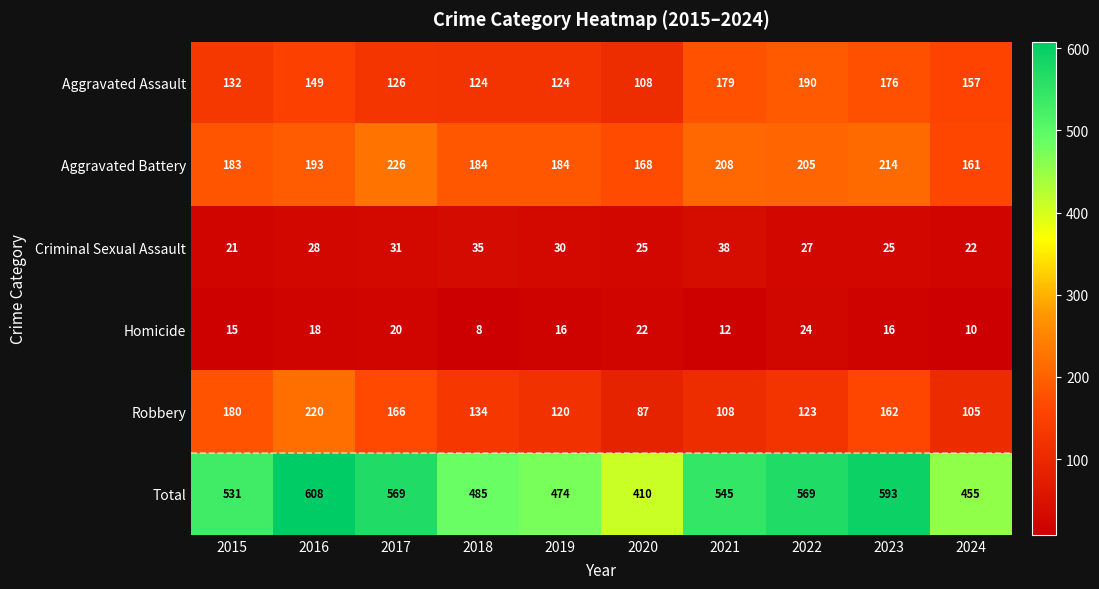

What is the average value of the Criminal Sexual Assault series?

28